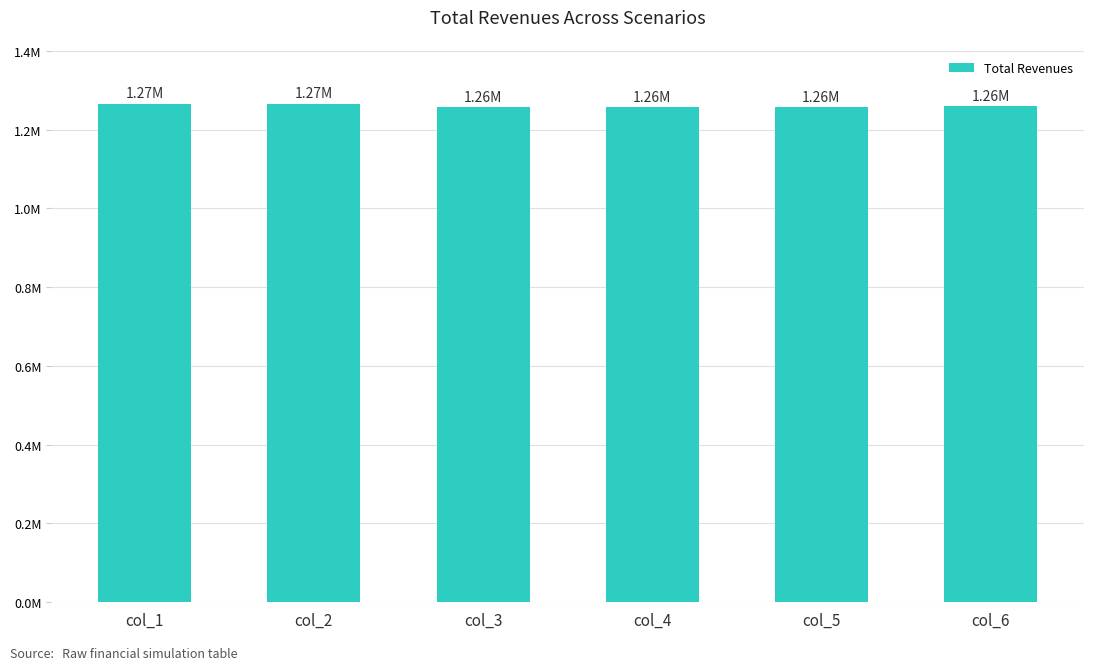

Does the chart contain any negative values?

No